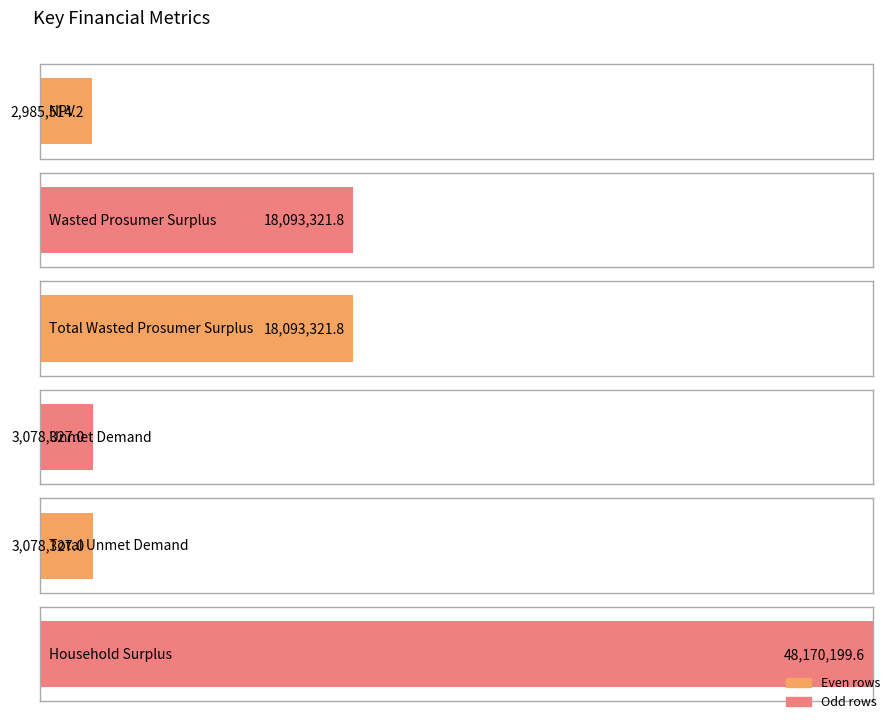

What is the sum of the values at Total Wasted Prosumer Surplus and Household Surplus?

66263521.3